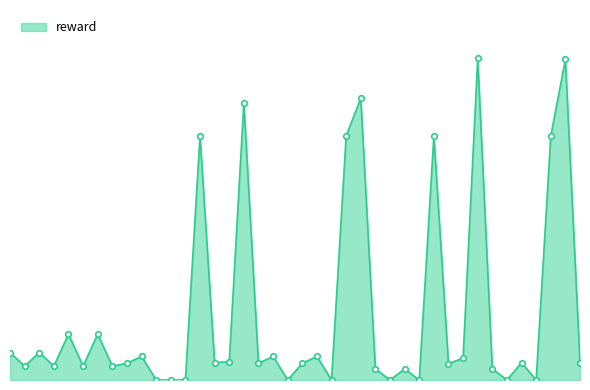

List the labels in order of value, smallest first.

10, 11, 12, 19, 22, 26, 34, 36, 28, 33, 25, 27, 7, 1, 3, 5, 30, 39, 17, 20, 8, 35, 14, 15, 31, 18, 21, 9, 0, 2, 4, 6, 37, 29, 23, 13, 16, 24, 38, 32